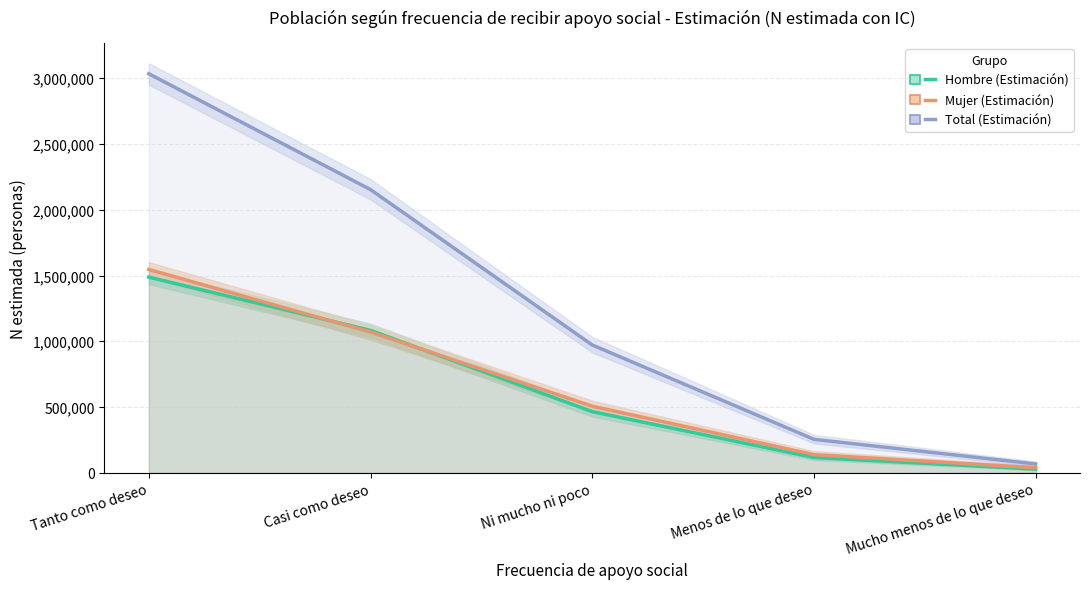

What is the lowest value of the Mujer (Estimación) series?

39163